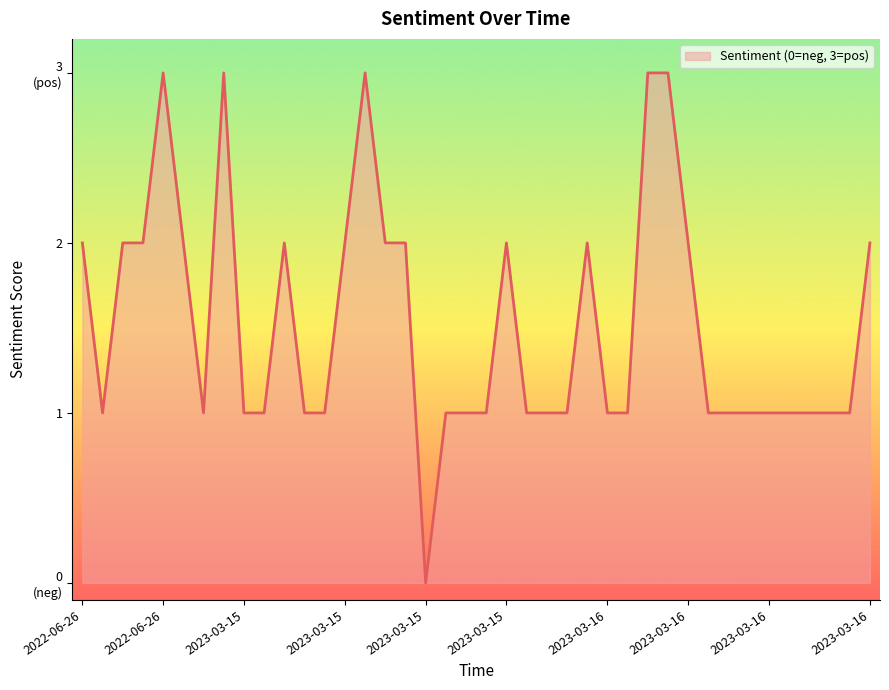

Where does the data first go above 1?

2022-06-26 03:02